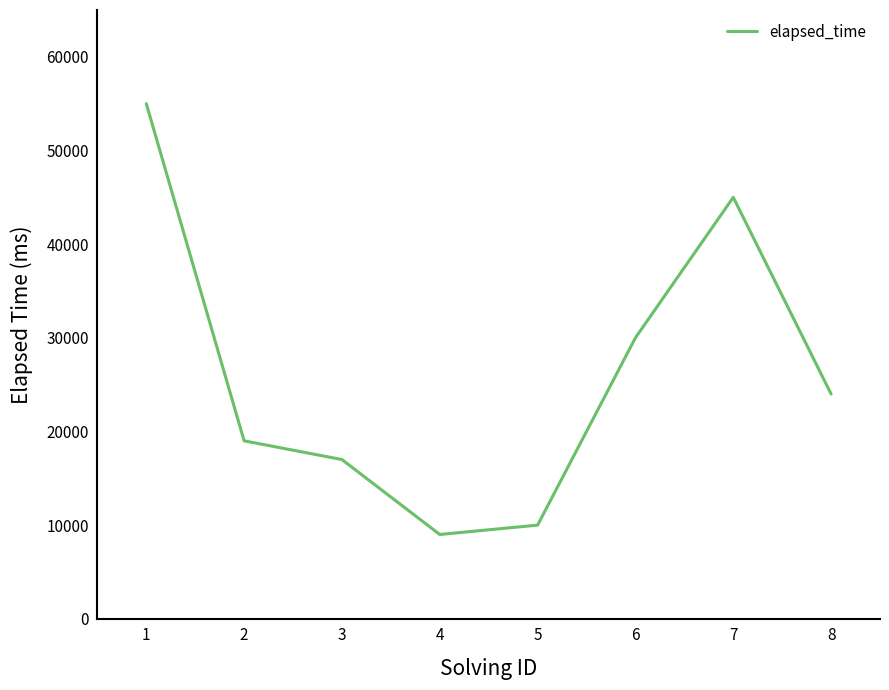

Which label corresponds to the largest value in the chart?

1